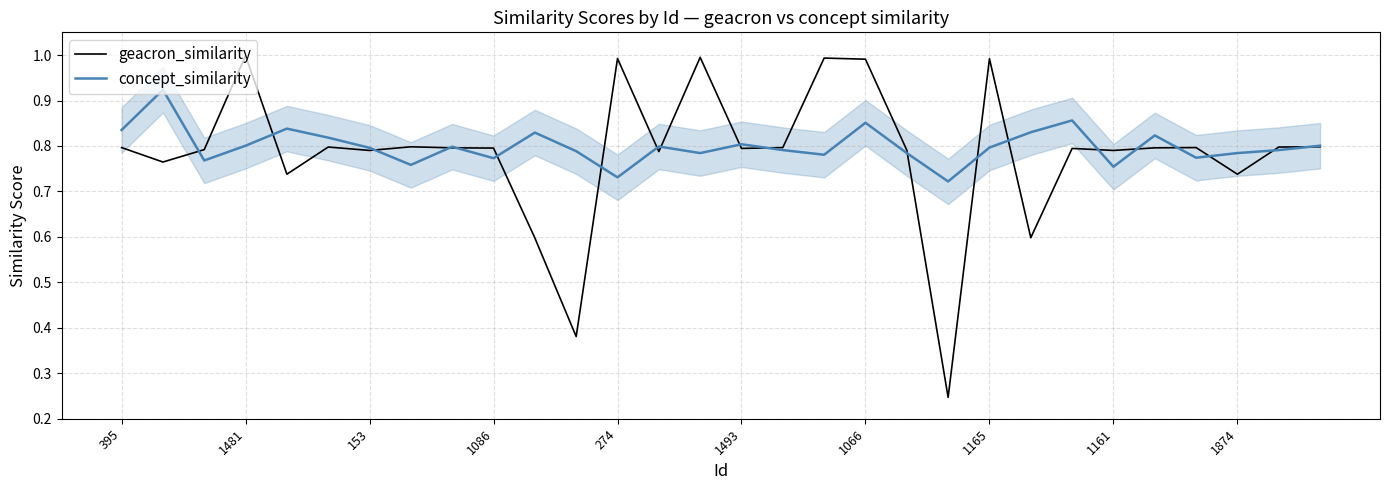

Which series has the widest spread of values?

geacron_similarity